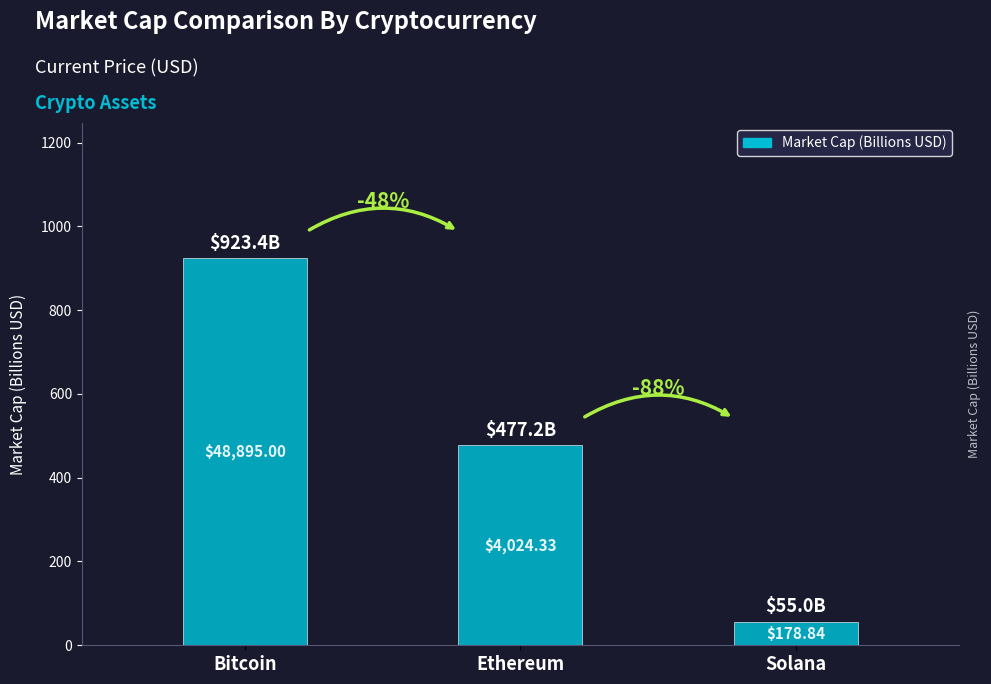

What is the label of the 3rd bar from the left?

Solana